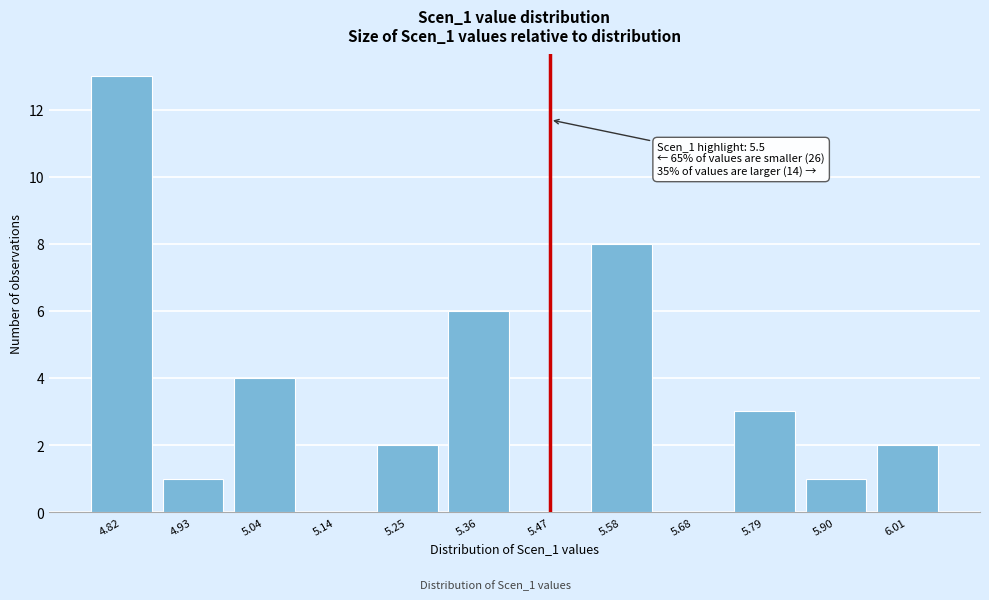

Reading right to left, list all the values displayed in this chart.

6.01=2	5.90=1	5.79=3	5.68=0	5.58=8	5.47=0	5.36=6	5.25=2	5.14=0	5.04=4	4.93=1	4.82=13